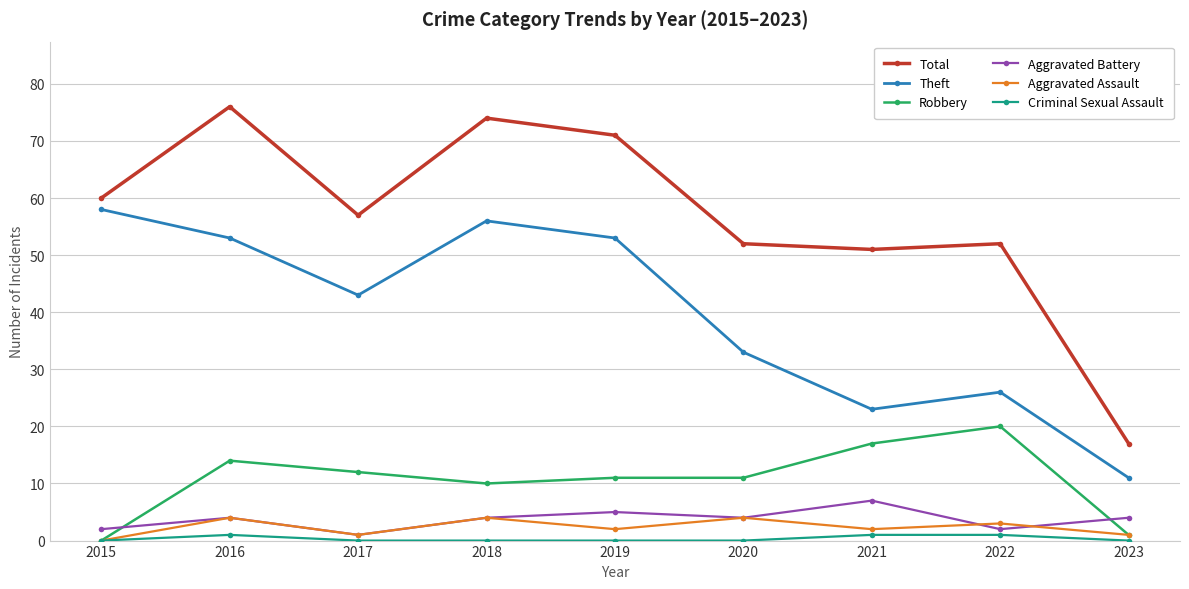

True or false: Theft and Aggravated Assault cross at least once.

False